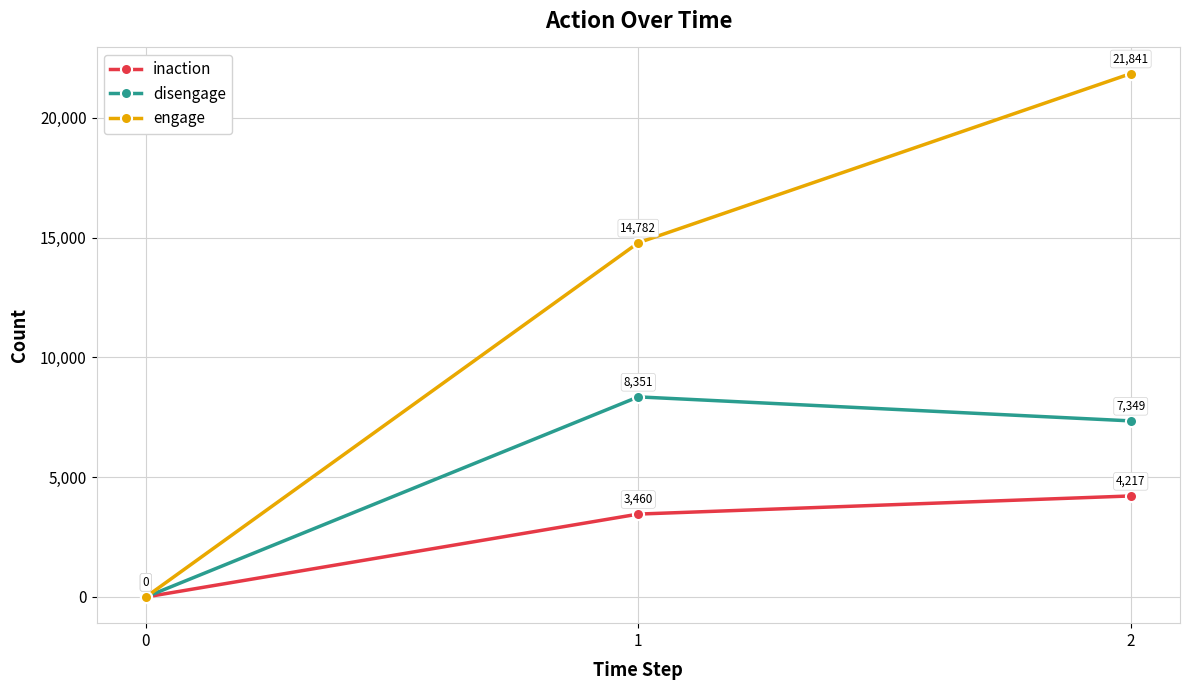

Which series changed the most between 1 and 2?

engage